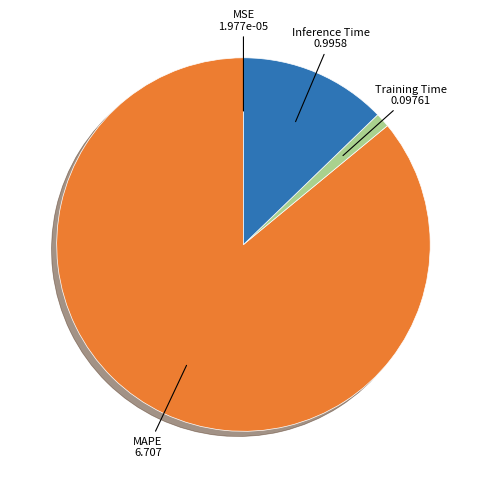

How many segments does this pie chart have?

4